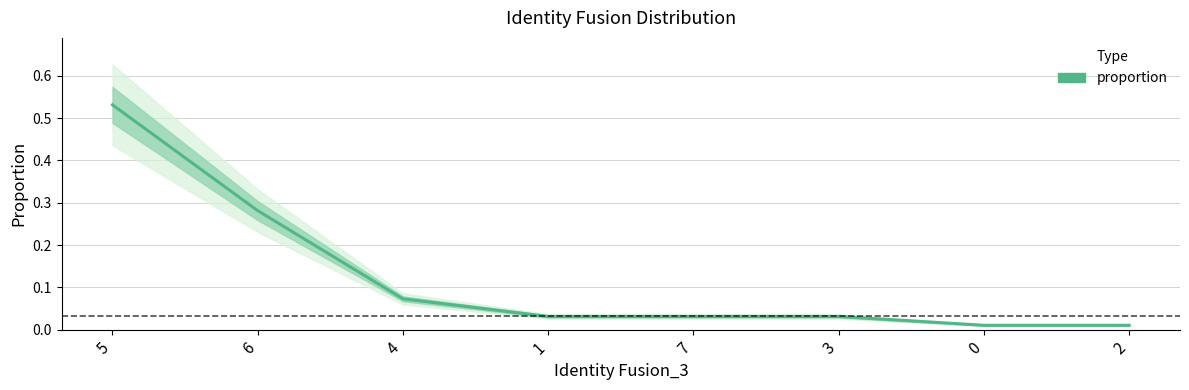

What value does the data have at 4?

0.1